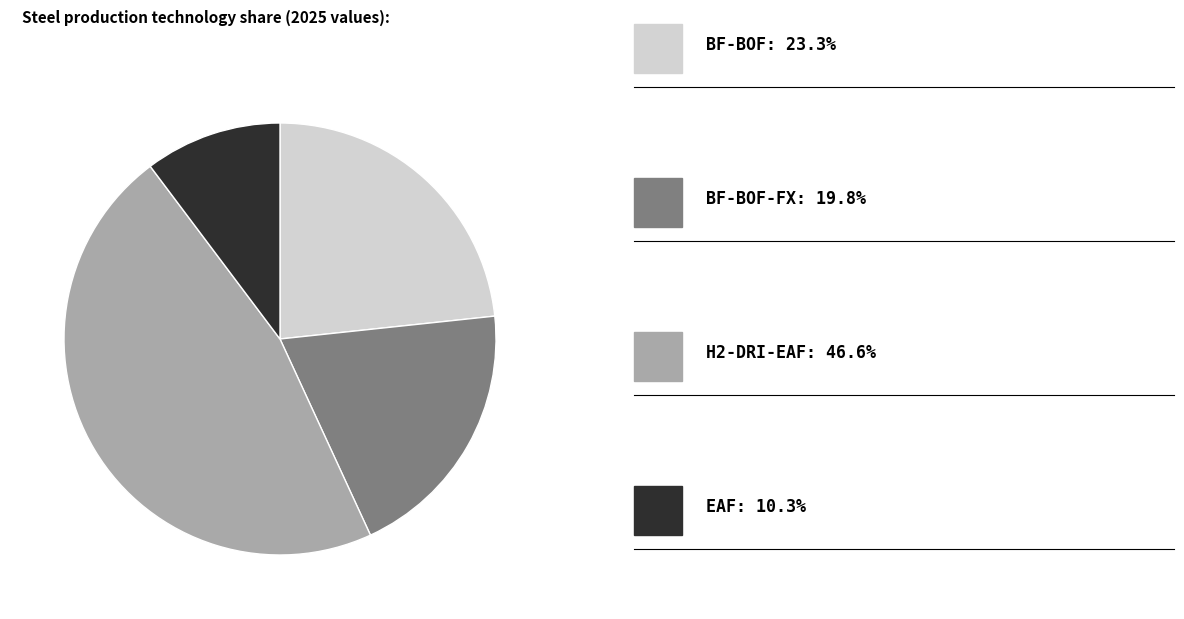

Is there any slice that represents more than half of the pie?

No